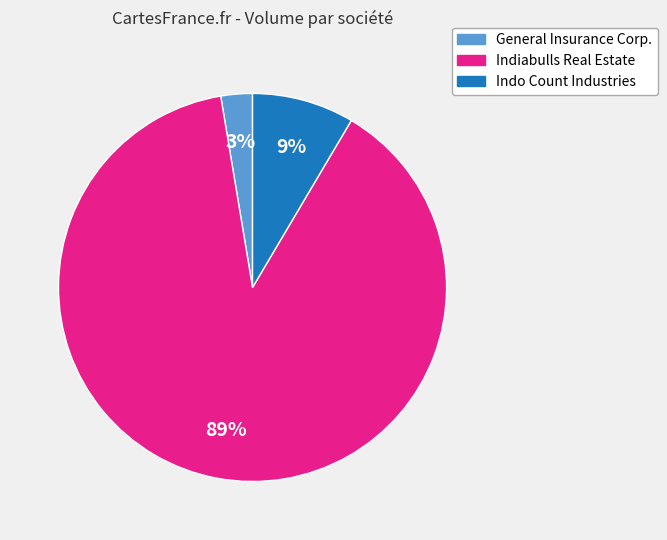

To the nearest percent, what portion does Indo Count Industries represent?

9%